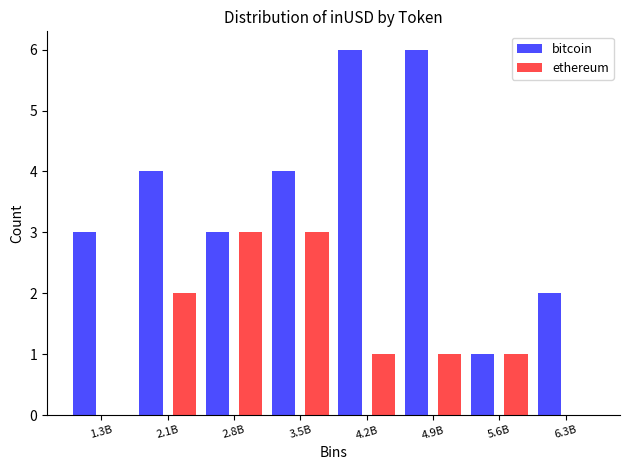

Reading right to left, transcribe all the data shown in this chart.

bitcoin: 6.3B=2	5.6B=1	4.9B=6	4.2B=6	3.5B=4	2.8B=3	2.1B=4	1.3B=3
ethereum: 6.3B=0	5.6B=1	4.9B=1	4.2B=1	3.5B=3	2.8B=3	2.1B=2	1.3B=0